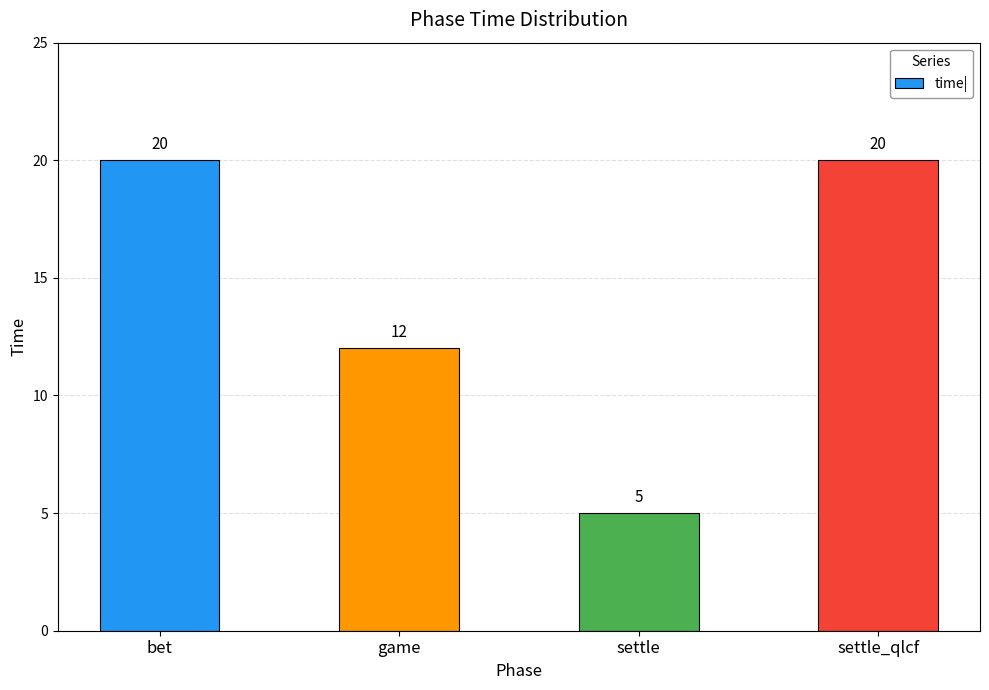

What is the label of the 4th bar from the left?

settle_qlcf